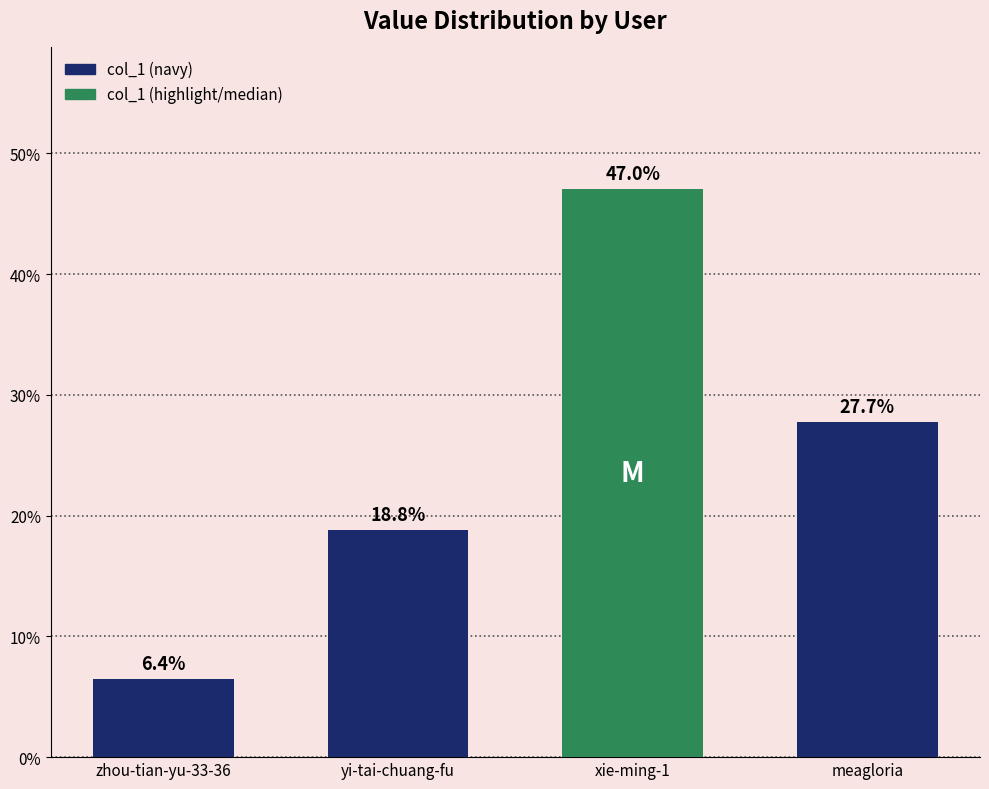

Does the chart contain stacked bars?

No